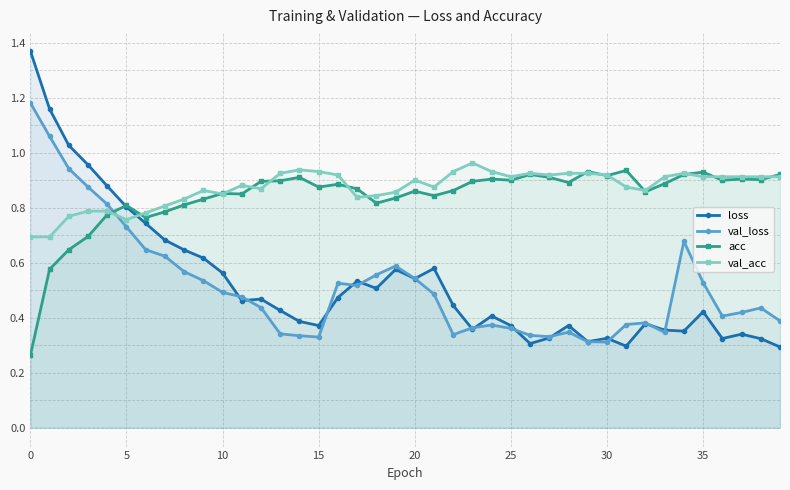

Reading left to right, list all the values displayed in this chart.

loss: 1.4	1.2	1.0	1.0	0.9	0.8	0.7	0.7	0.6	0.6	0.6	0.5	0.5	0.4	0.4	0.4	0.5	0.5	0.5	0.6	0.5	0.6	0.4	0.4	0.4	0.4	0.3	0.3	0.4	0.3	0.3	0.3	0.4	0.4	0.4	0.4	0.3	0.3	0.3	0.3
val_loss: 1.2	1.1	0.9	0.9	0.8	0.7	0.6	0.6	0.6	0.5	0.5	0.5	0.4	0.3	0.3	0.3	0.5	0.5	0.6	0.6	0.5	0.5	0.3	0.4	0.4	0.4	0.3	0.3	0.3	0.3	0.3	0.4	0.4	0.3	0.7	0.5	0.4	0.4	0.4	0.4
acc: 0.3	0.6	0.6	0.7	0.8	0.8	0.8	0.8	0.8	0.8	0.9	0.8	0.9	0.9	0.9	0.9	0.9	0.9	0.8	0.8	0.9	0.8	0.9	0.9	0.9	0.9	0.9	0.9	0.9	0.9	0.9	0.9	0.9	0.9	0.9	0.9	0.9	0.9	0.9	0.9
val_acc: 0.7	0.7	0.8	0.8	0.8	0.8	0.8	0.8	0.8	0.9	0.9	0.9	0.9	0.9	0.9	0.9	0.9	0.8	0.8	0.9	0.9	0.9	0.9	1.0	0.9	0.9	0.9	0.9	0.9	0.9	0.9	0.9	0.9	0.9	0.9	0.9	0.9	0.9	0.9	0.9